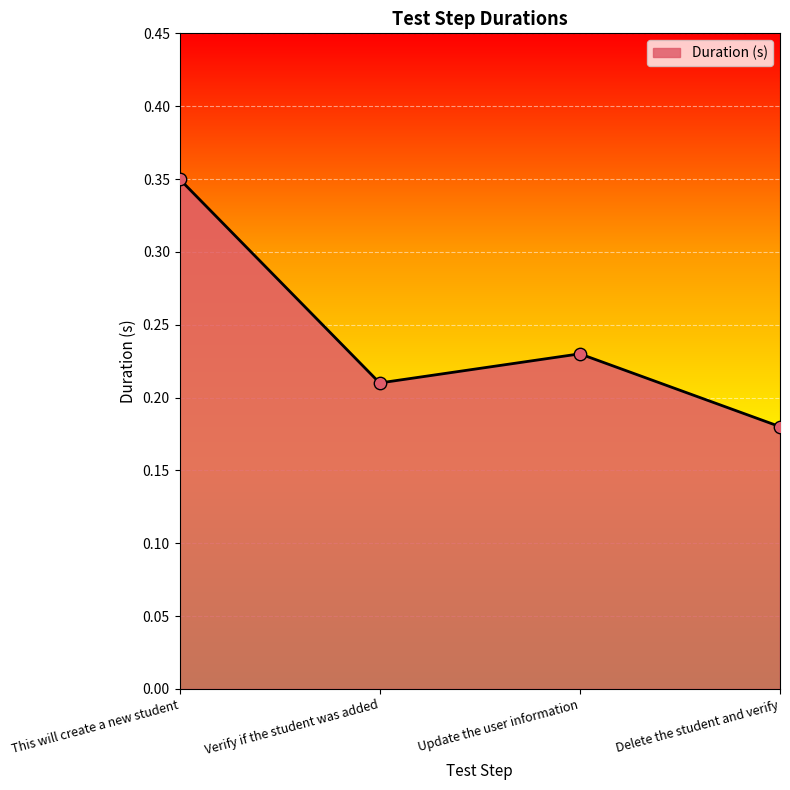

Which has a higher value, Verify if the student was added or Delete the student and verify?

Verify if the student was added